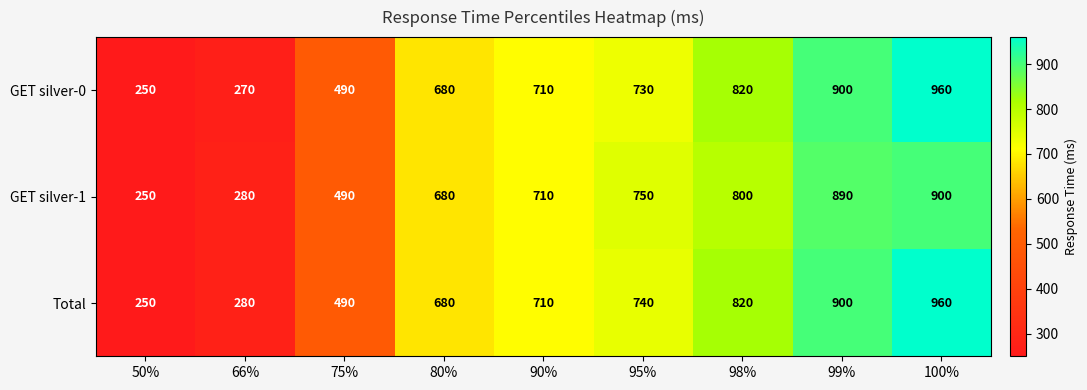

How many series are shown in this chart?

3